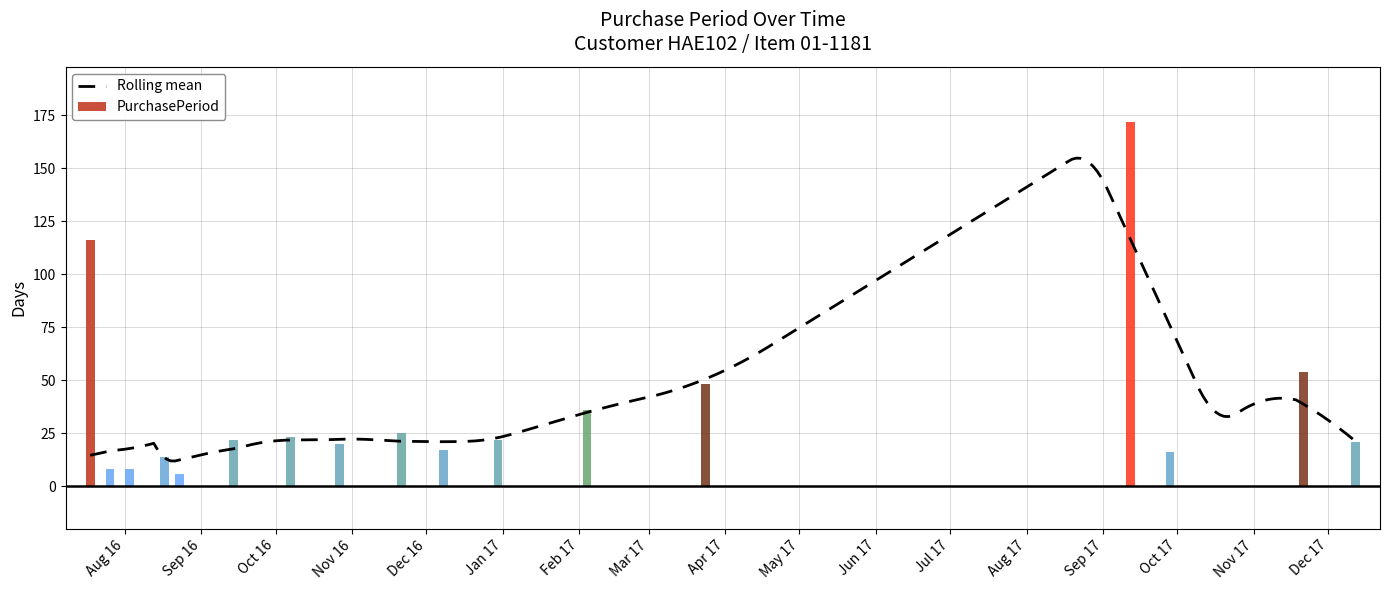

What position from the left is 2016-08-03?

3